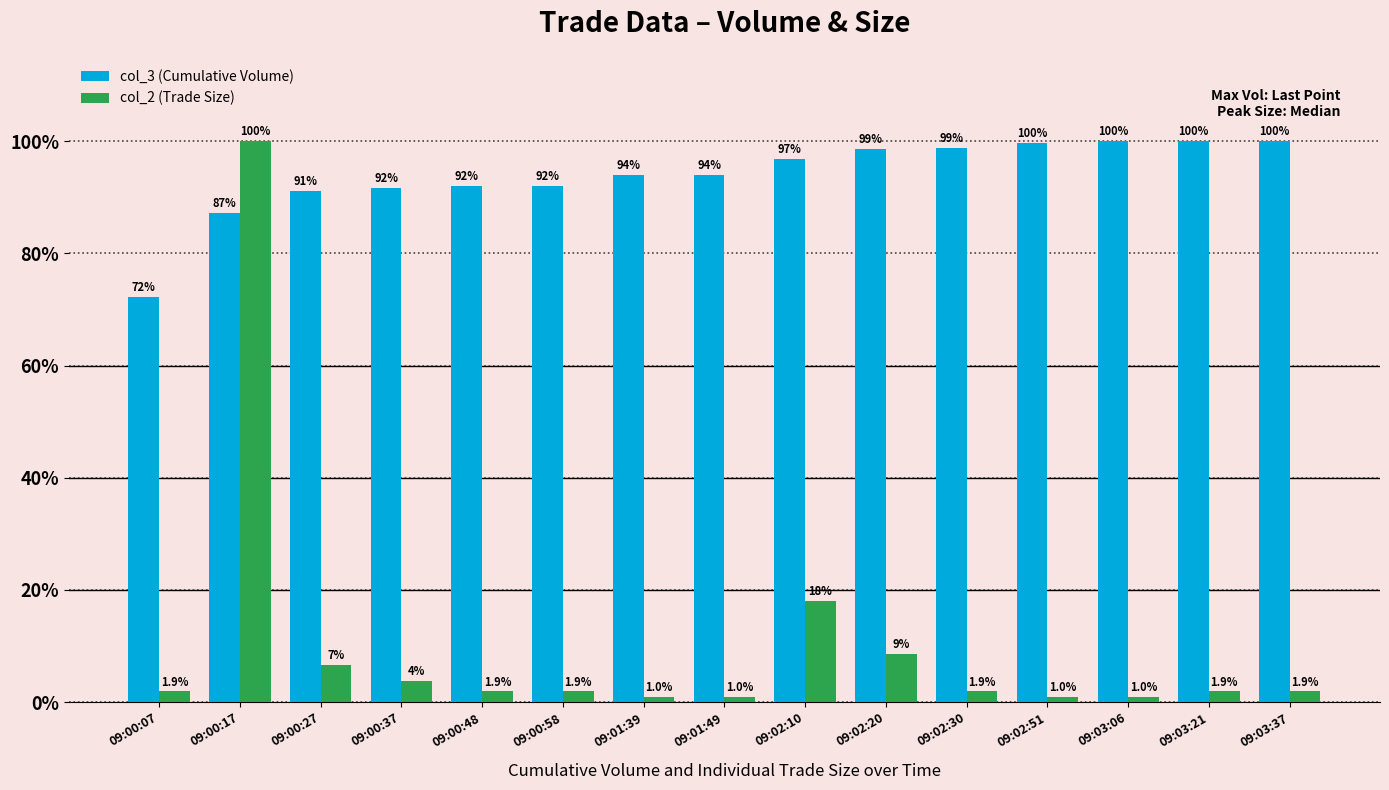

The value of col_3 (Cumulative Volume) at 09:02:30 is 98.9. True or false?

True